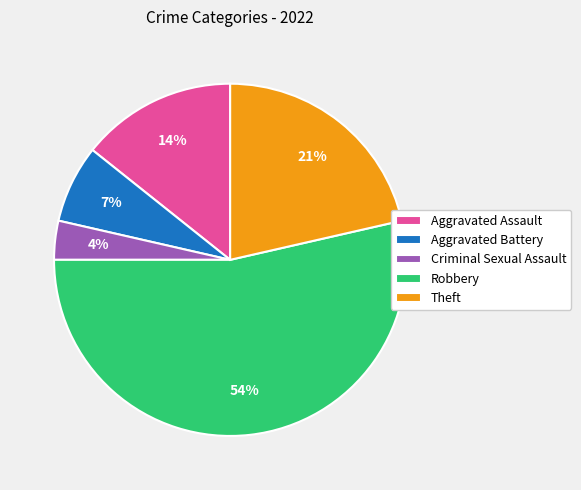

Rank the categories by value from lowest to highest.

Criminal Sexual Assault, Aggravated Battery, Aggravated Assault, Theft, Robbery